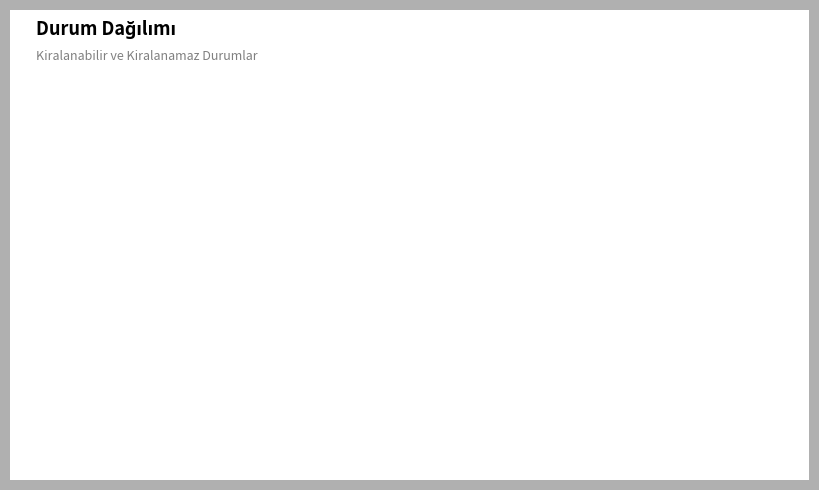

How many slices are in this pie chart?

2